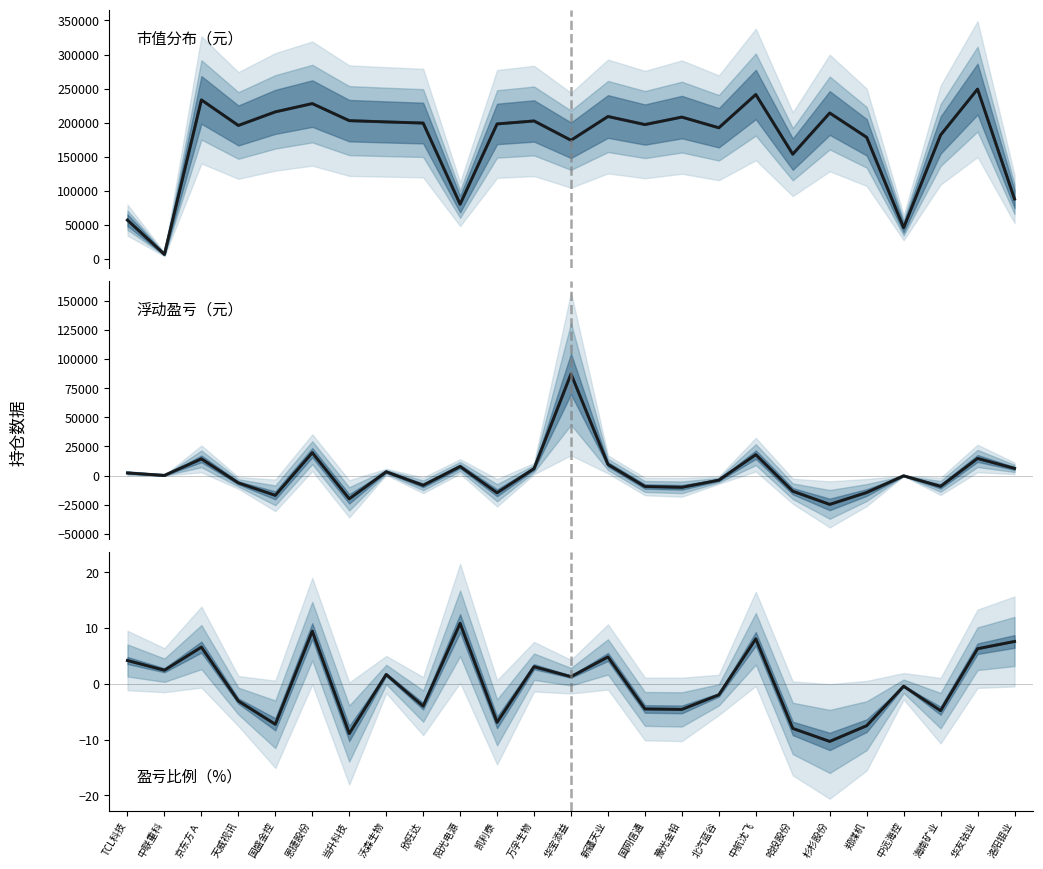

How many lines are shown in the chart?

6